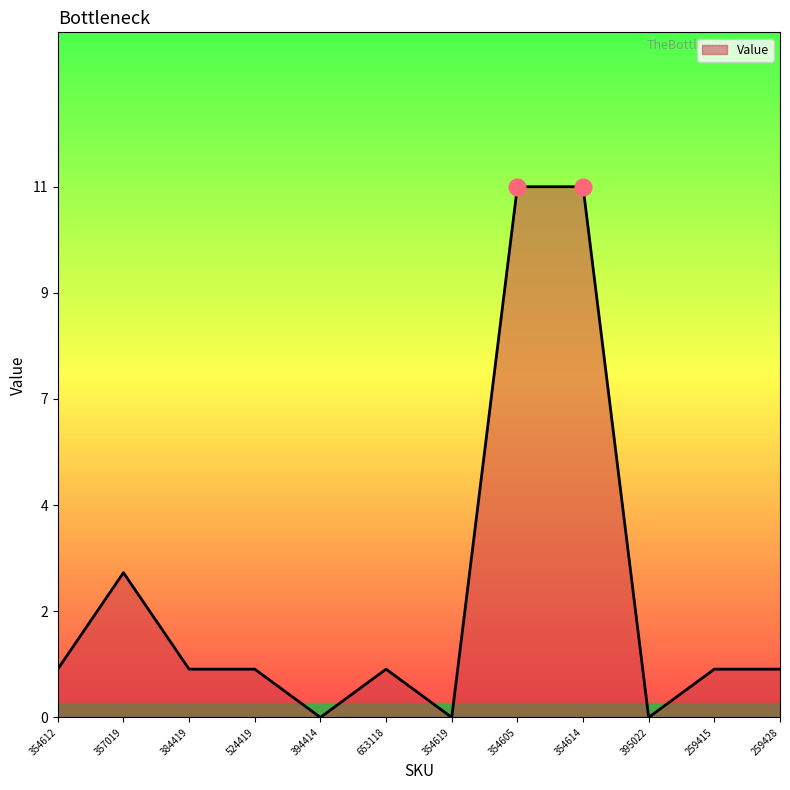

True or false: the data has more than 1 interior local peaks.

True